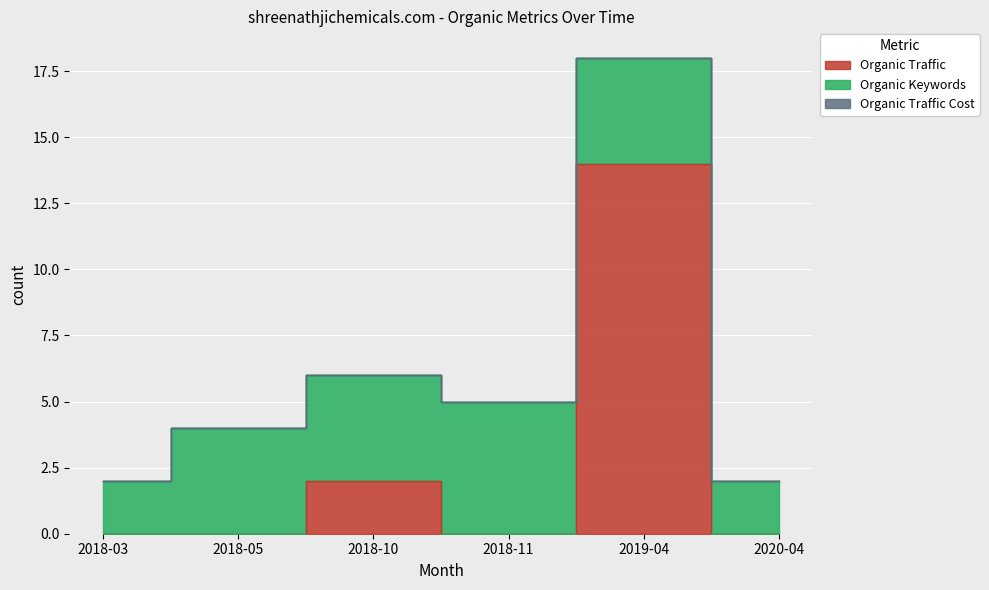

List the labels in order of Organic Traffic Cost value, smallest first.

2018-03, 2018-05, 2018-10, 2018-11, 2019-04, 2020-04